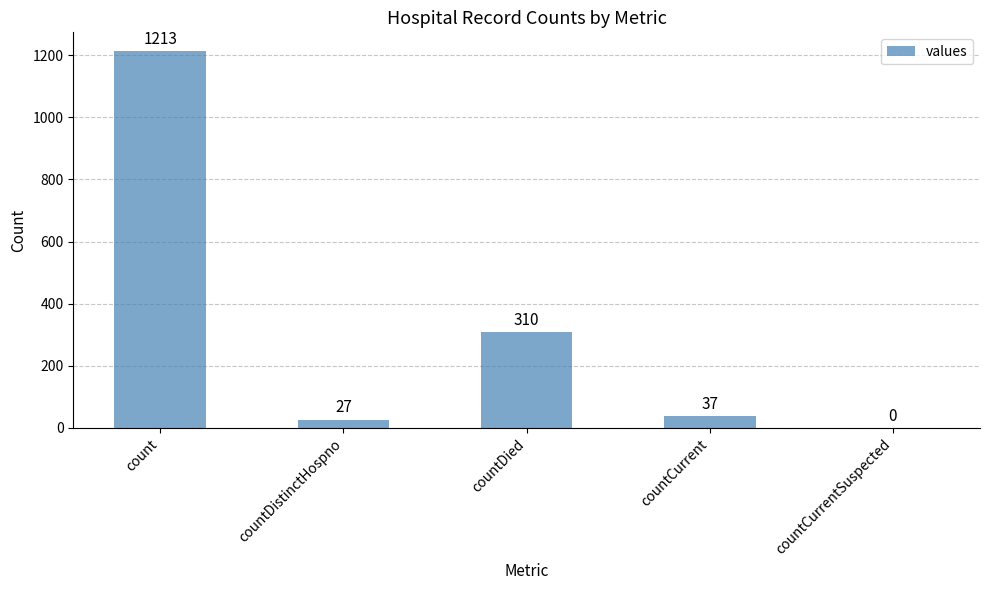

How many categories are shown in the chart?

5